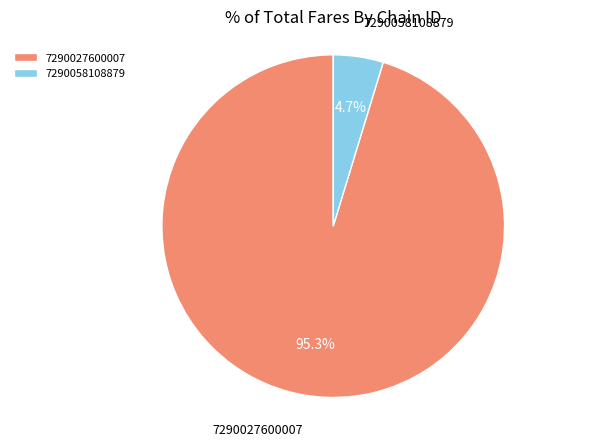

Is there any slice that represents more than half of the pie?

Yes